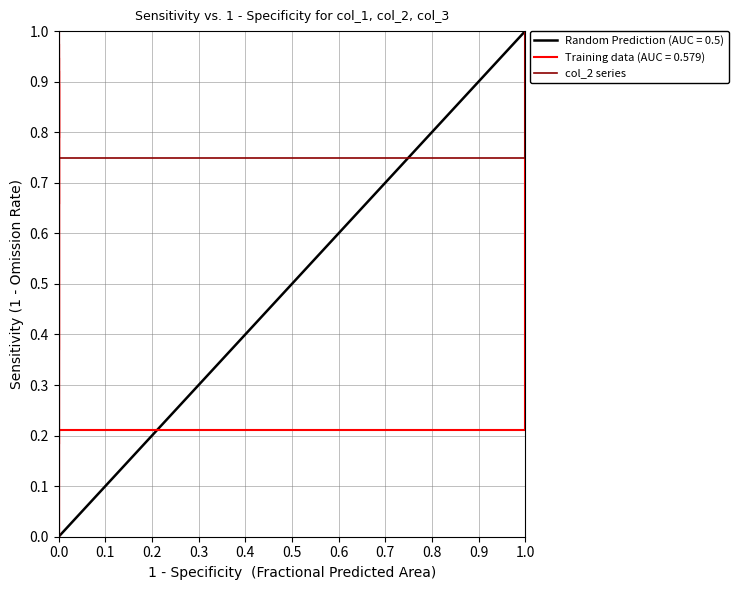

The value at 0.0 is 0.4. True or false?

False